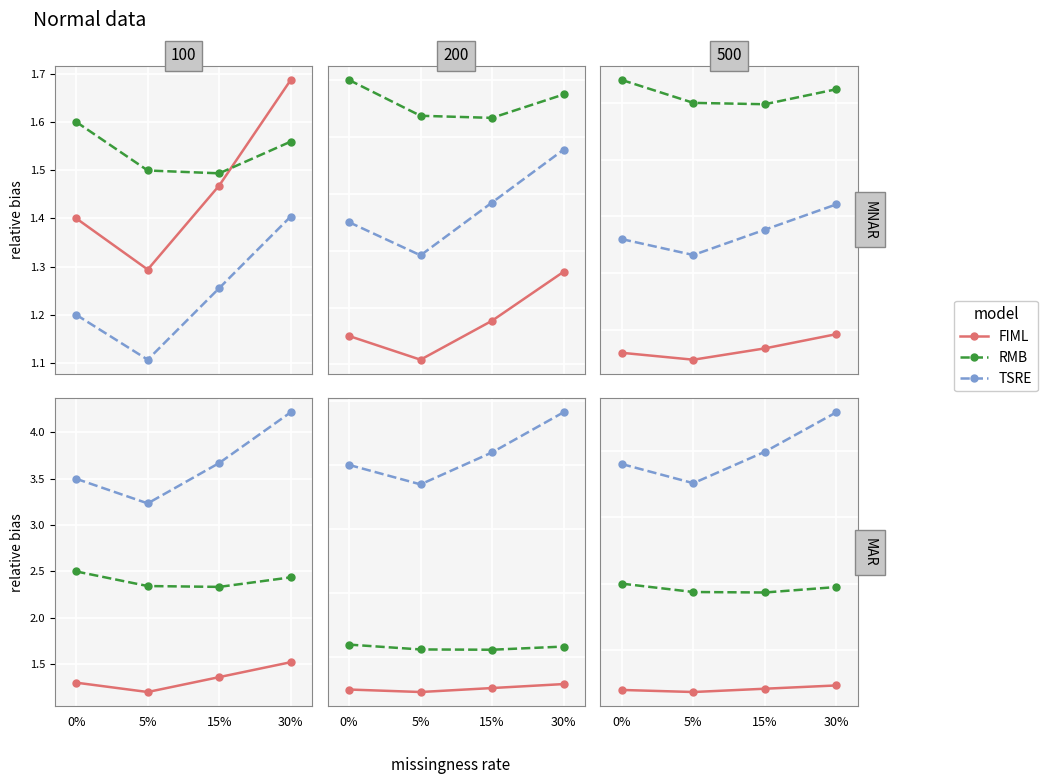

At which category does FIML reach its first local valley?

5%